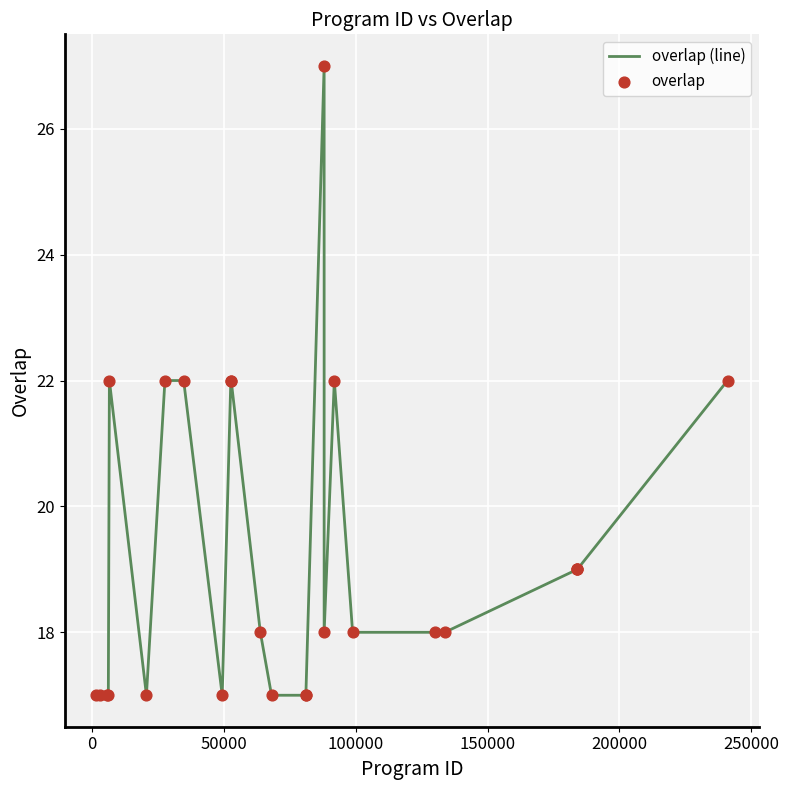

What is the difference between the maximum and minimum values?

10